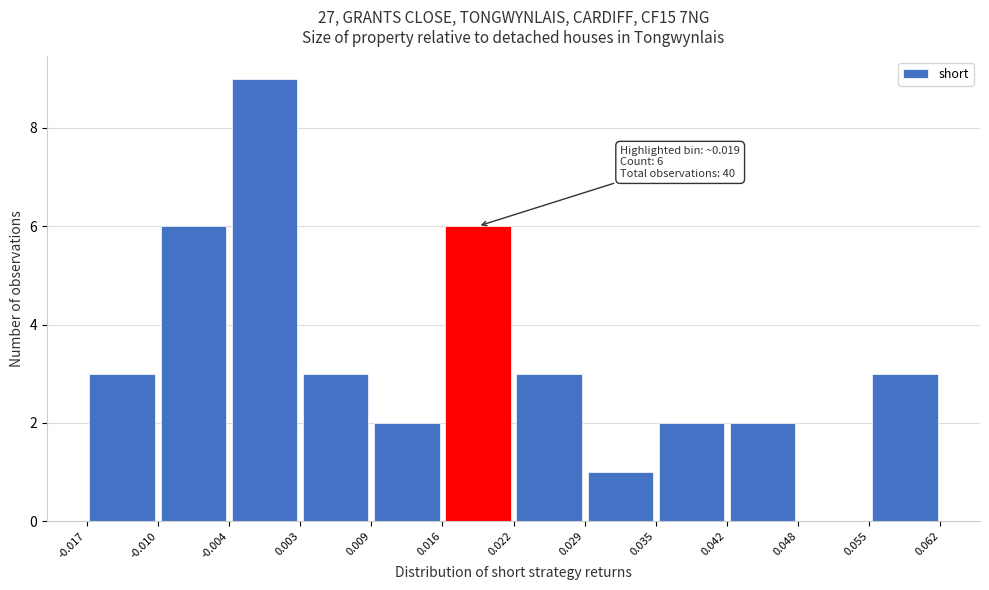

Over which range of the x-axis is the bar tallest?

-0.004 to 0.003